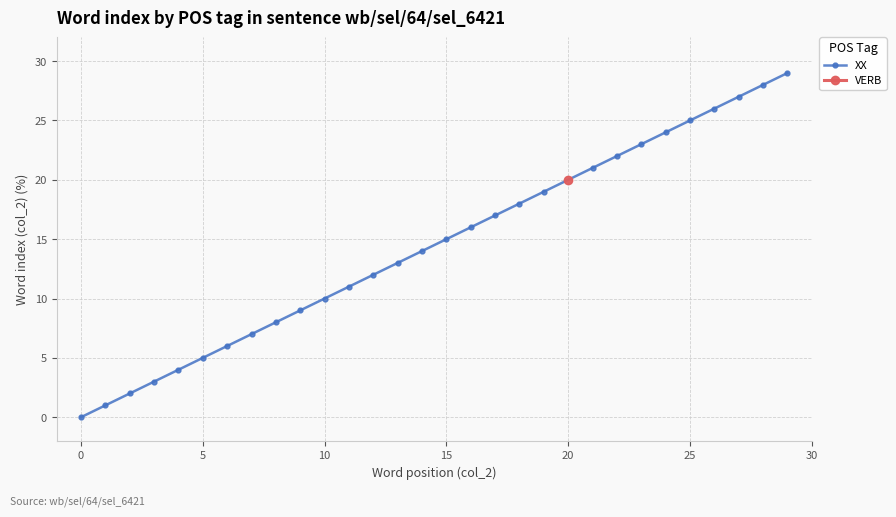

What is the average value?

14